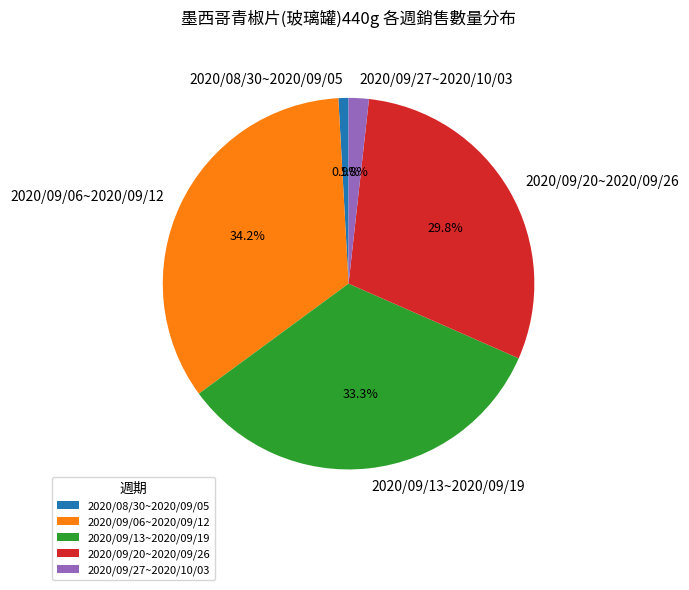

Between 2020/09/13~2020/09/19 and 2020/09/27~2020/10/03, which is larger?

2020/09/13~2020/09/19